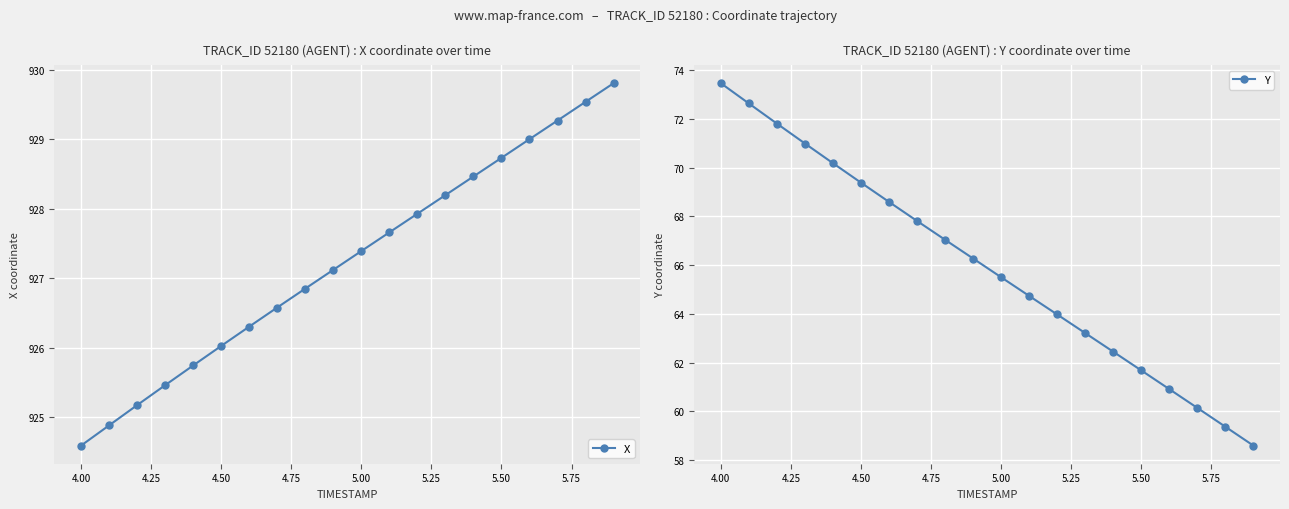

What is the difference between the second highest and minimum values in the X series?

4.9